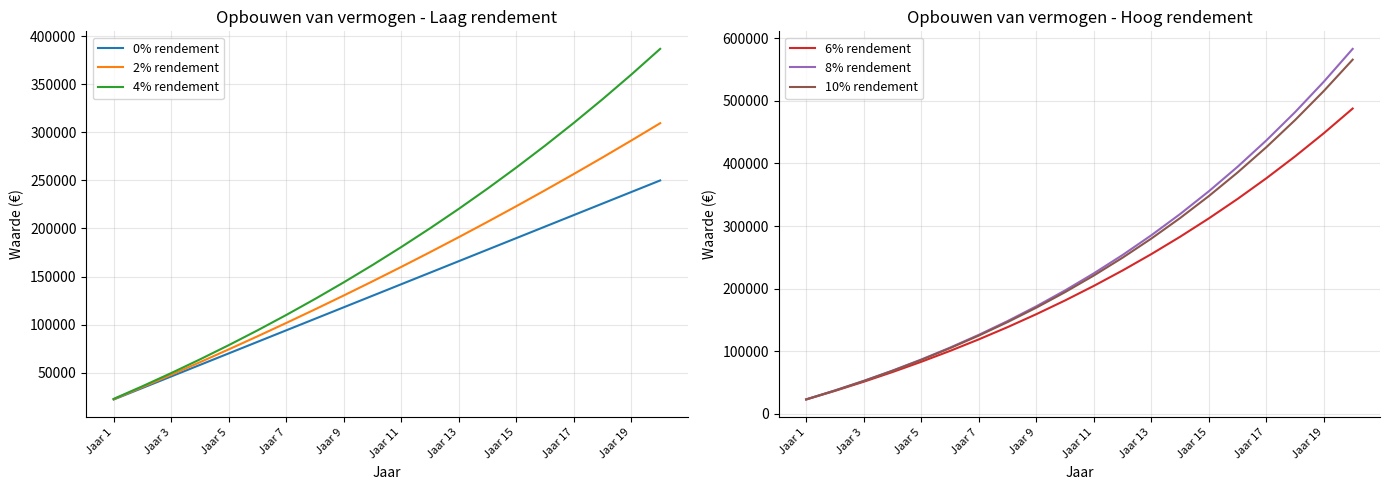

How many lines are shown in the chart?

6